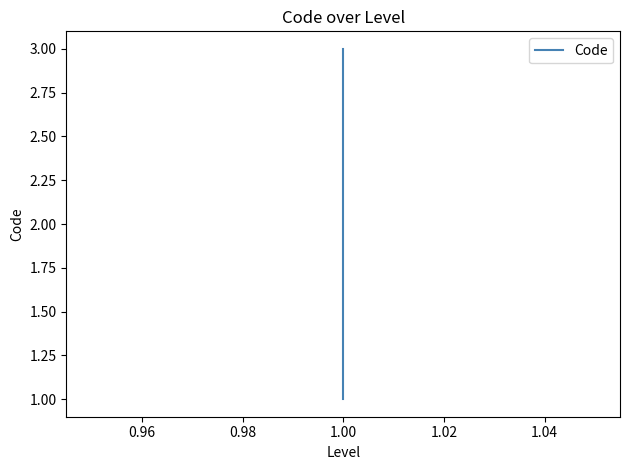

How many values are between 1 and 3?

3